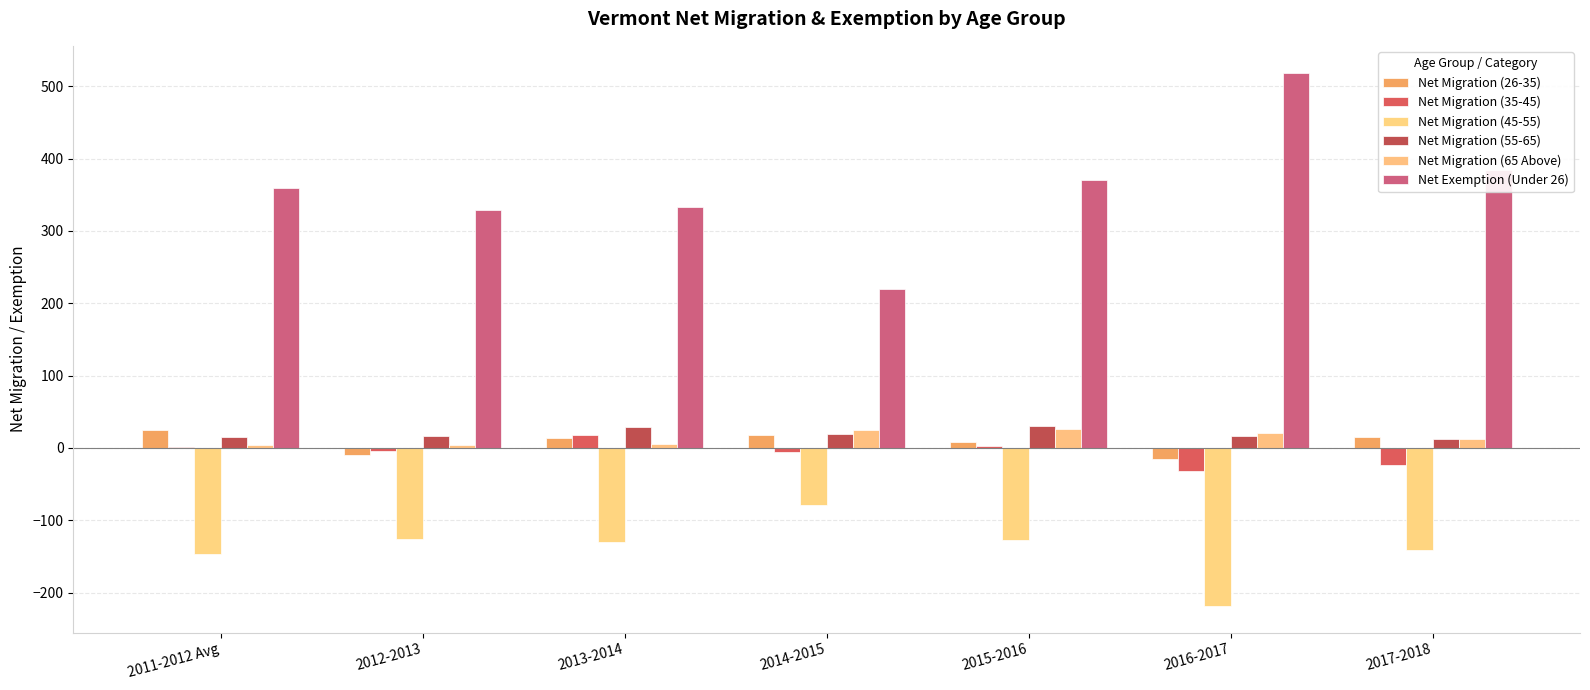

Are the bars grouped side by side (vs. stacked)?

Yes